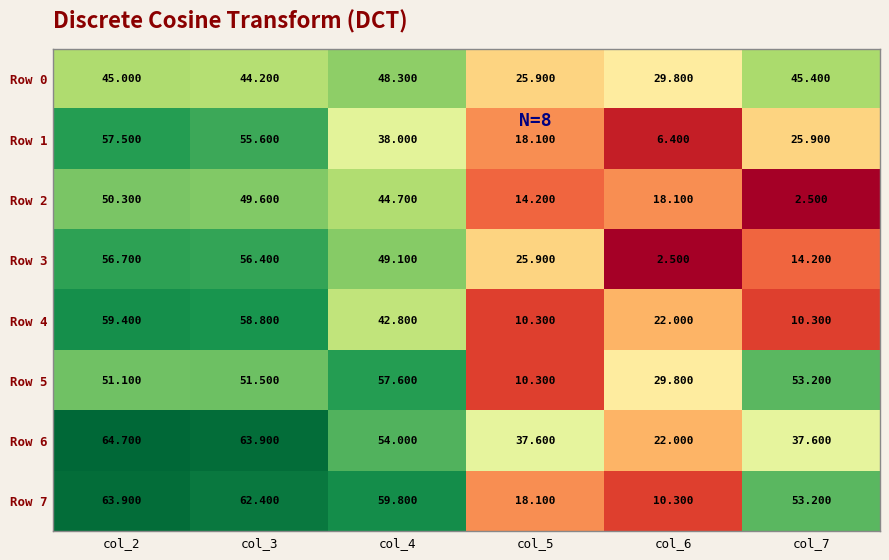

How many data points in Row 4 are above 42?

3